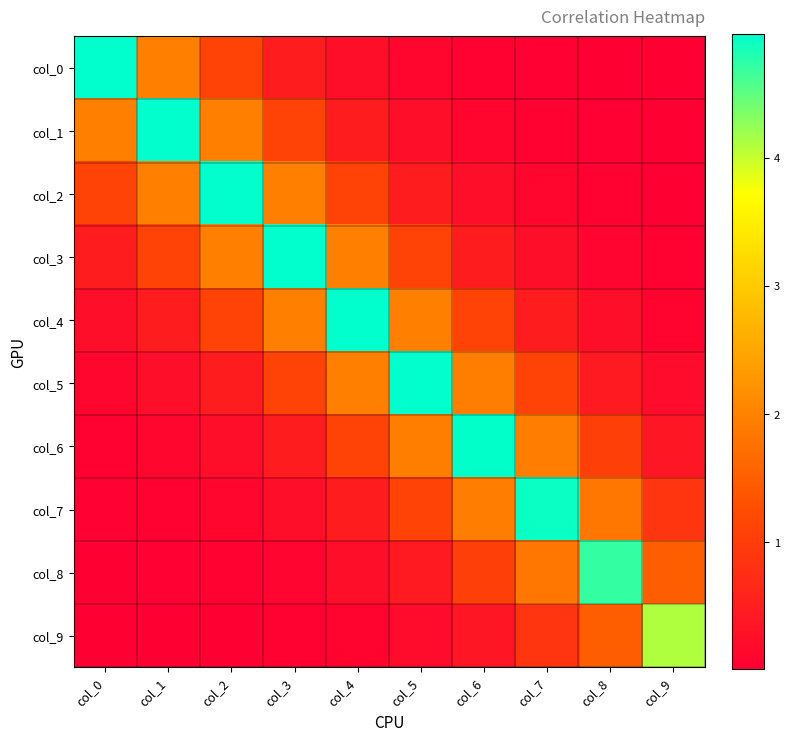

What is the greatest value displayed?

5.0